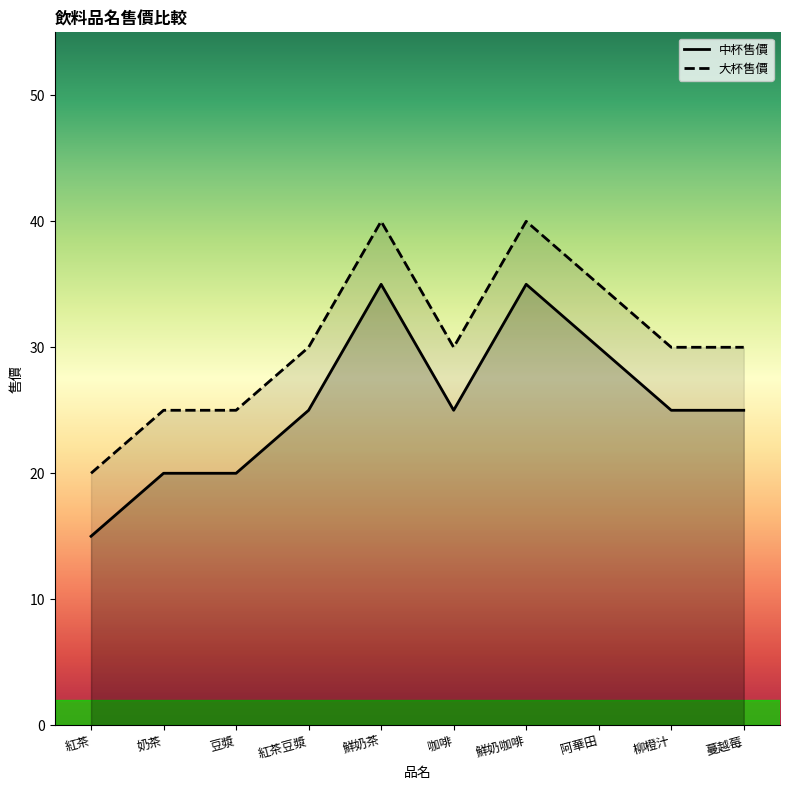

How many 中杯售價 values are between 20 and 30?

7